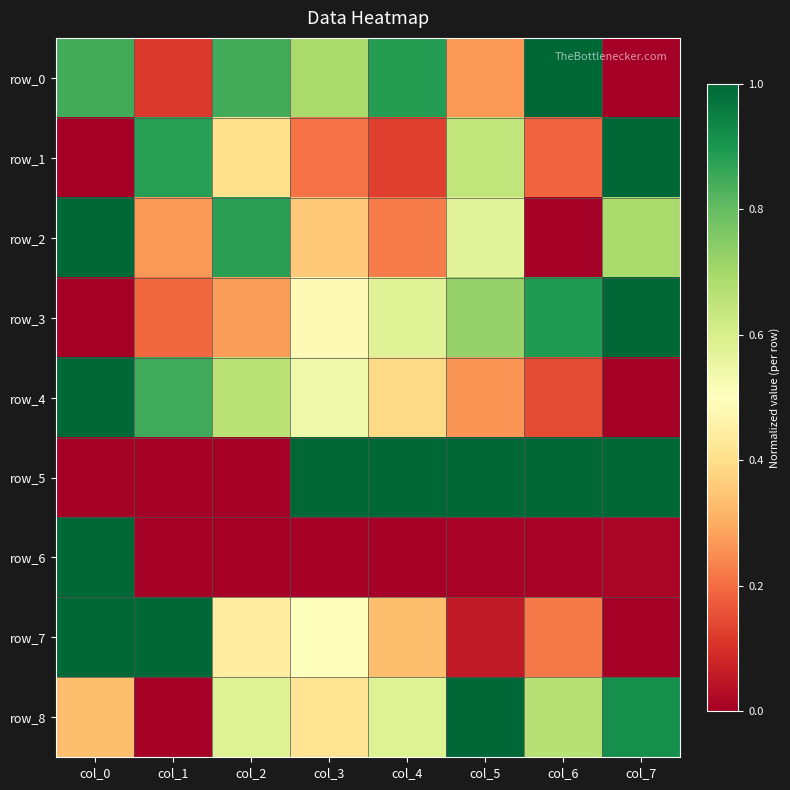

What is the sum of all row_5 values?

5.0